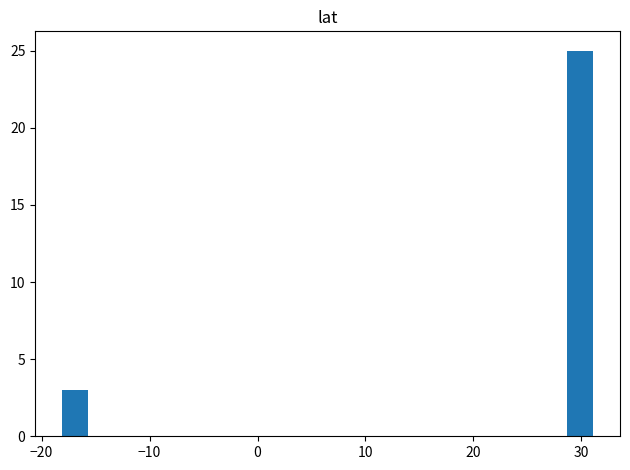

Around what value on the x-axis is the tallest bar? Give the approximate position of its centre, as read against the axis.

30